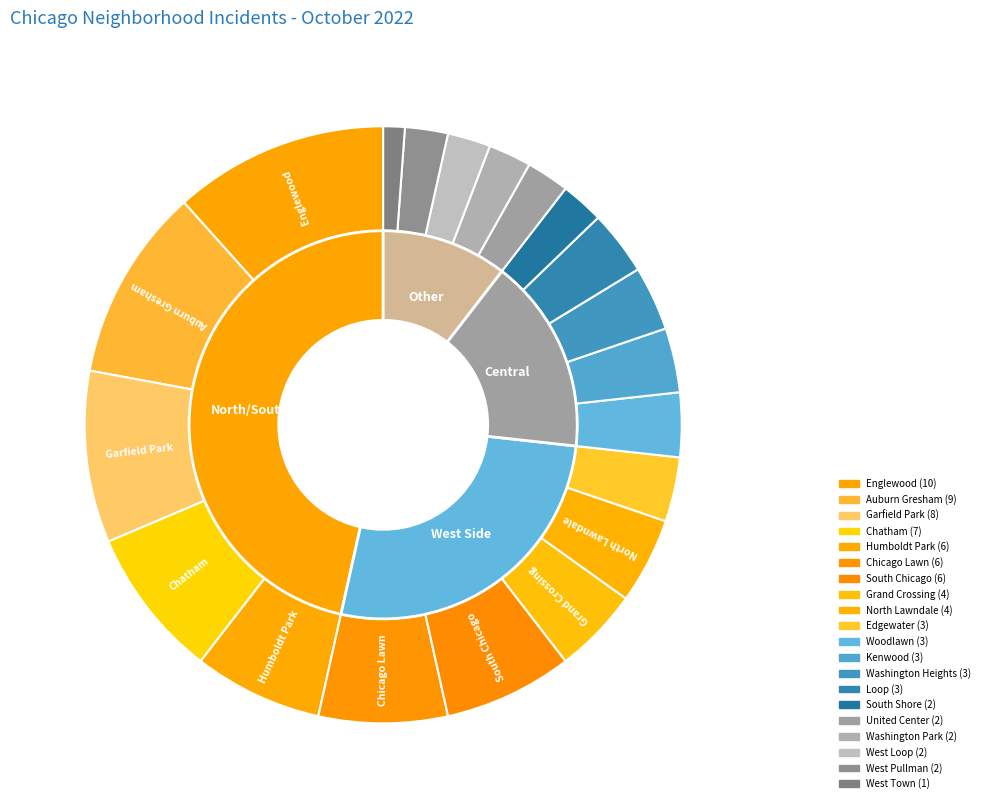

How many segments does this pie chart have?

20